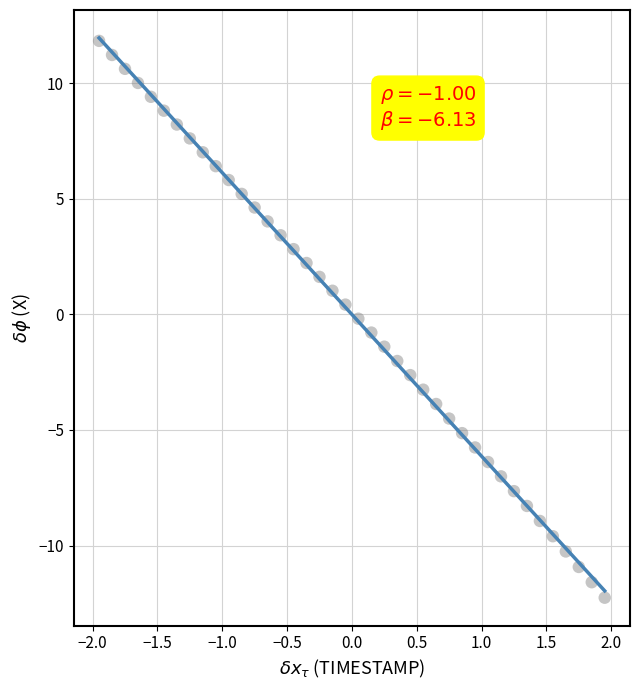

What is the range of X values (max minus min)?

3.9